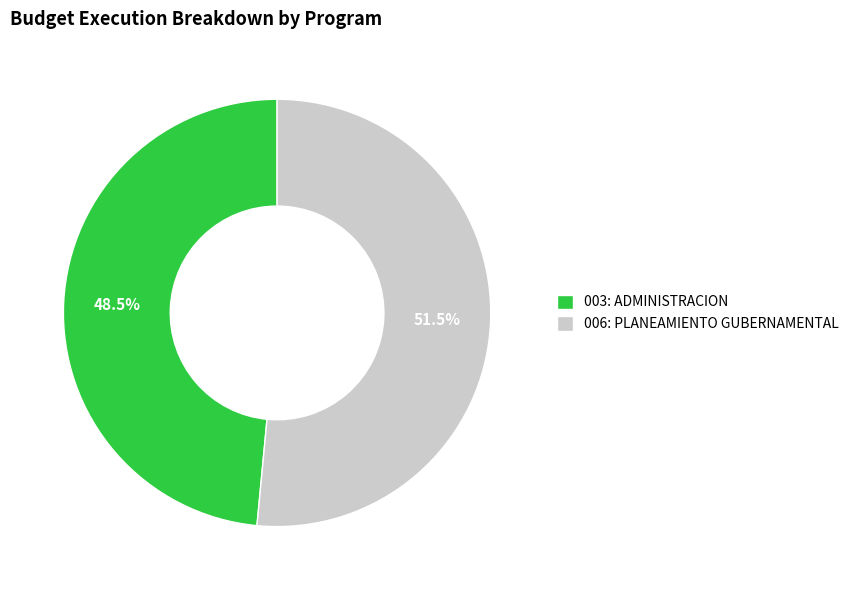

Combined, do 006: PLANEAMIENTO GUBERNAMENTAL and 003: ADMINISTRACION account for over 50%?

Yes